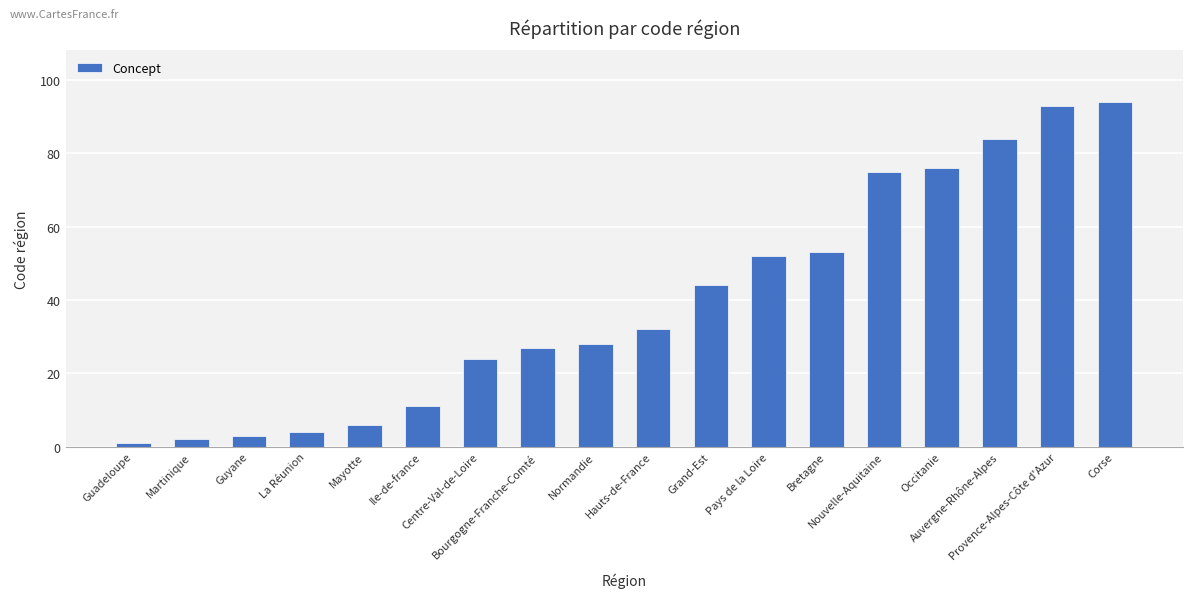

What position from the left is Normandie?

9